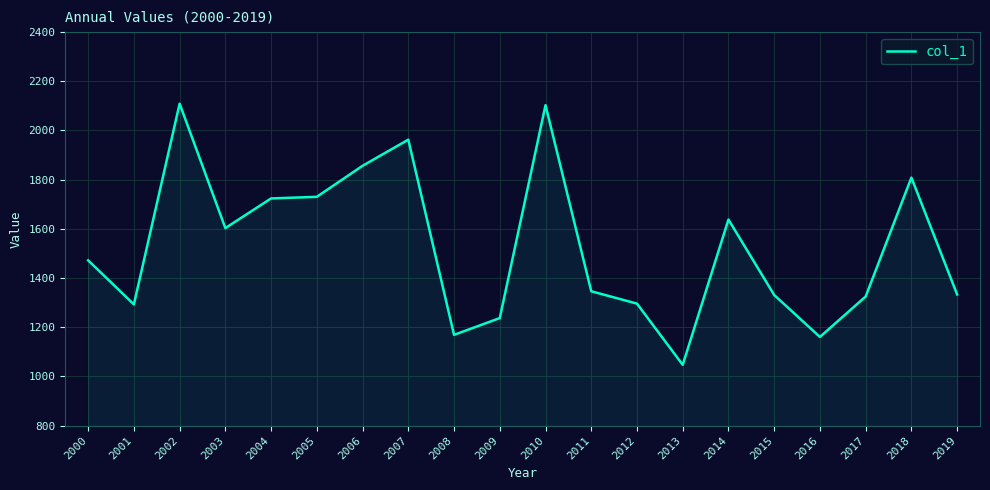

Which category has the lowest value across all series?

2013